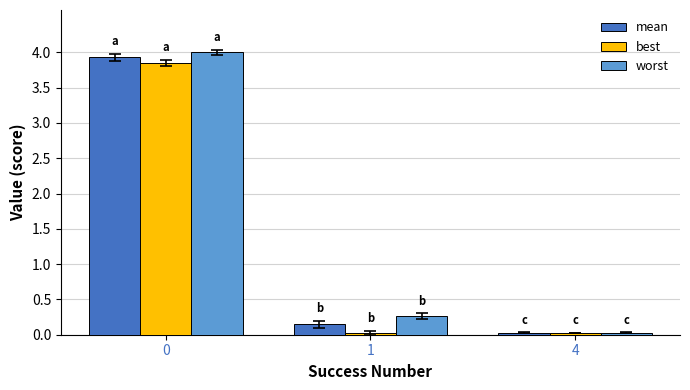

Which series has the largest total across all categories?

worst